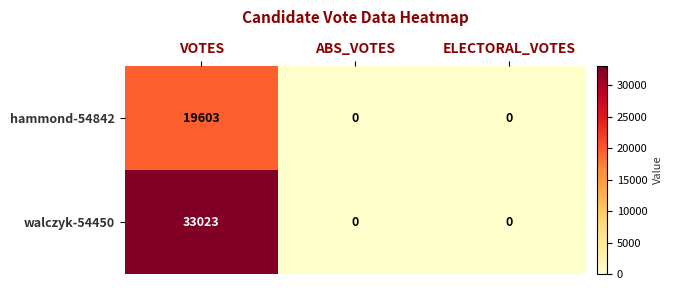

Between VOTES and ELECTORAL_VOTES, which series saw the biggest shift?

walczyk-54450